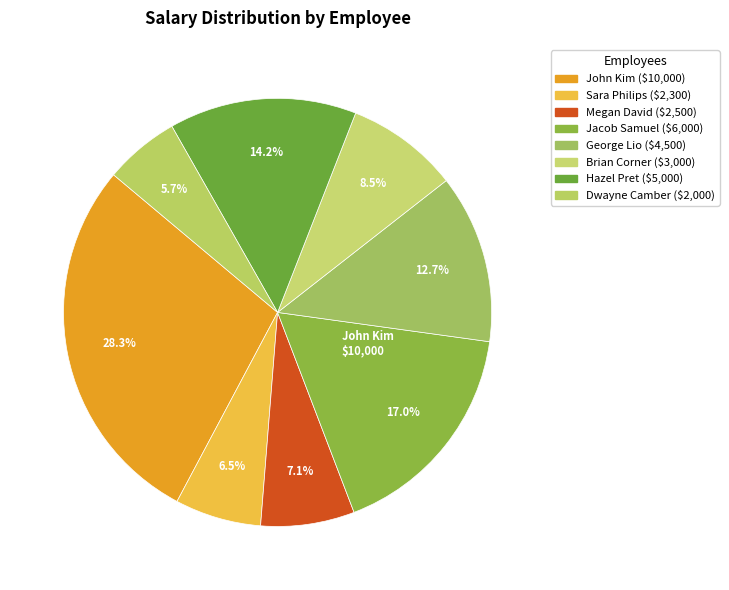

Count the number of slices in the pie.

8